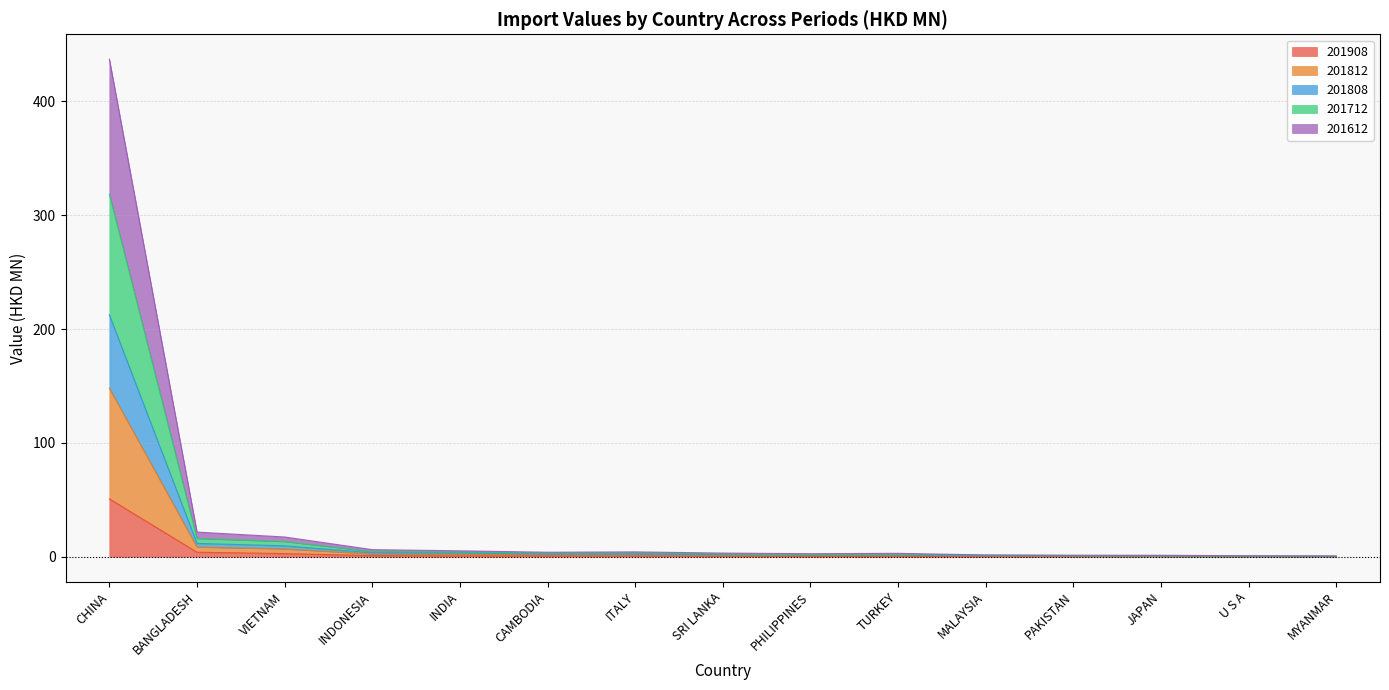

At which category is the sum across all series the highest?

CHINA